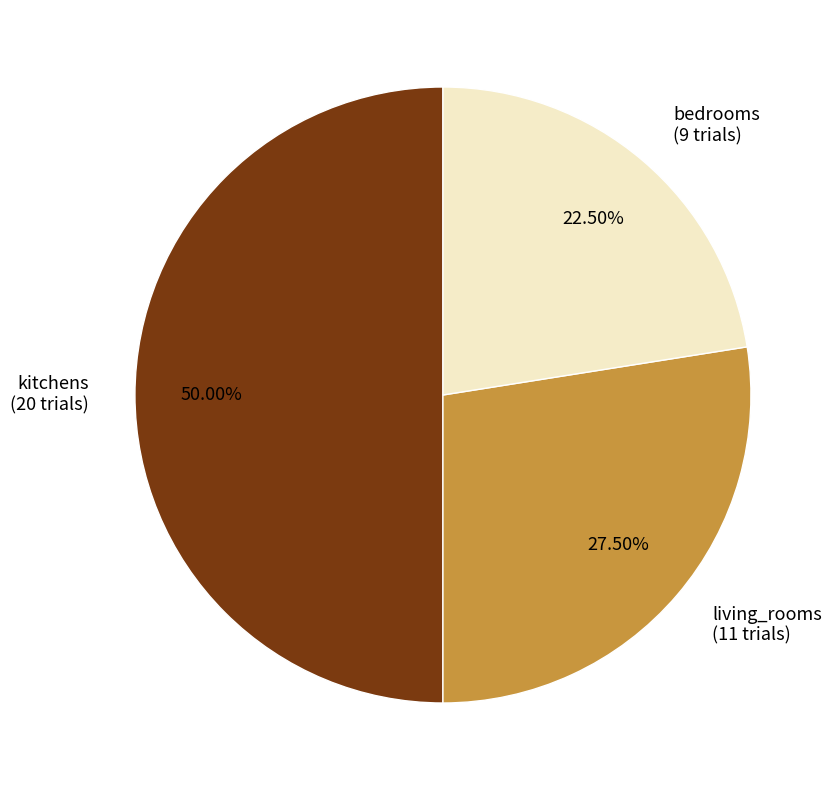

Which slice is the largest?

kitchens